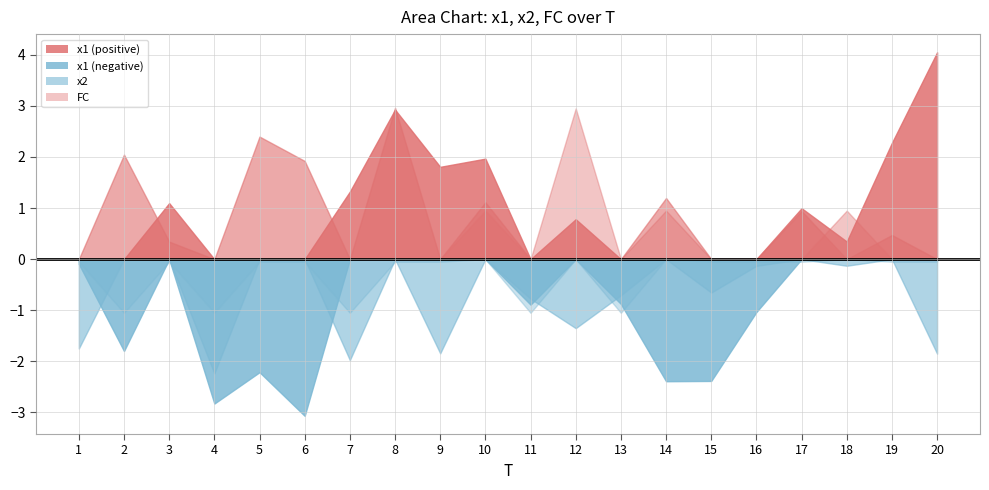

Which label corresponds to the smallest value in the chart?

2